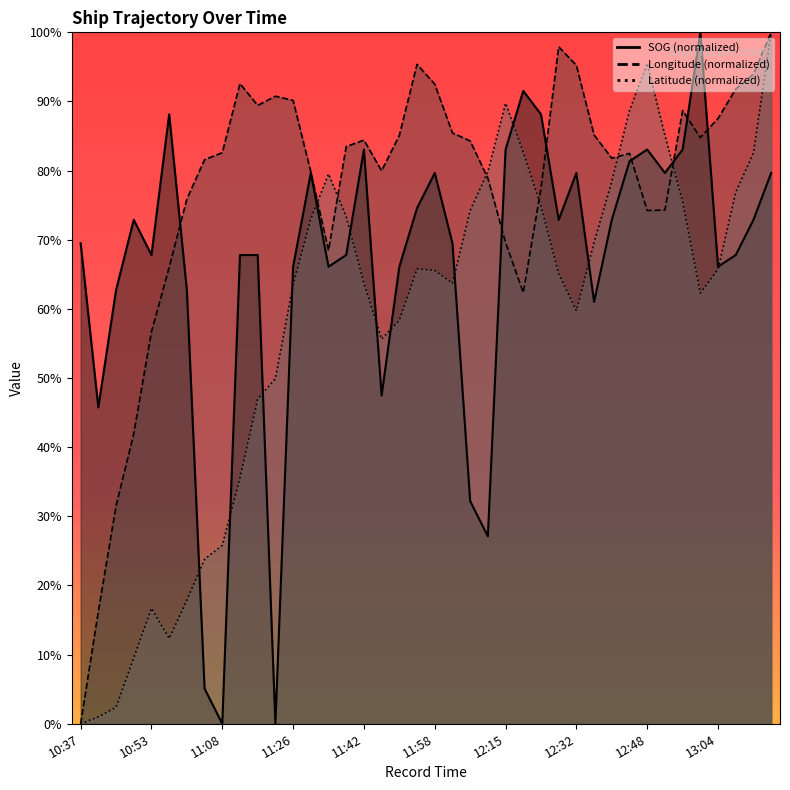

Which series has the largest total across all categories?

Longitude